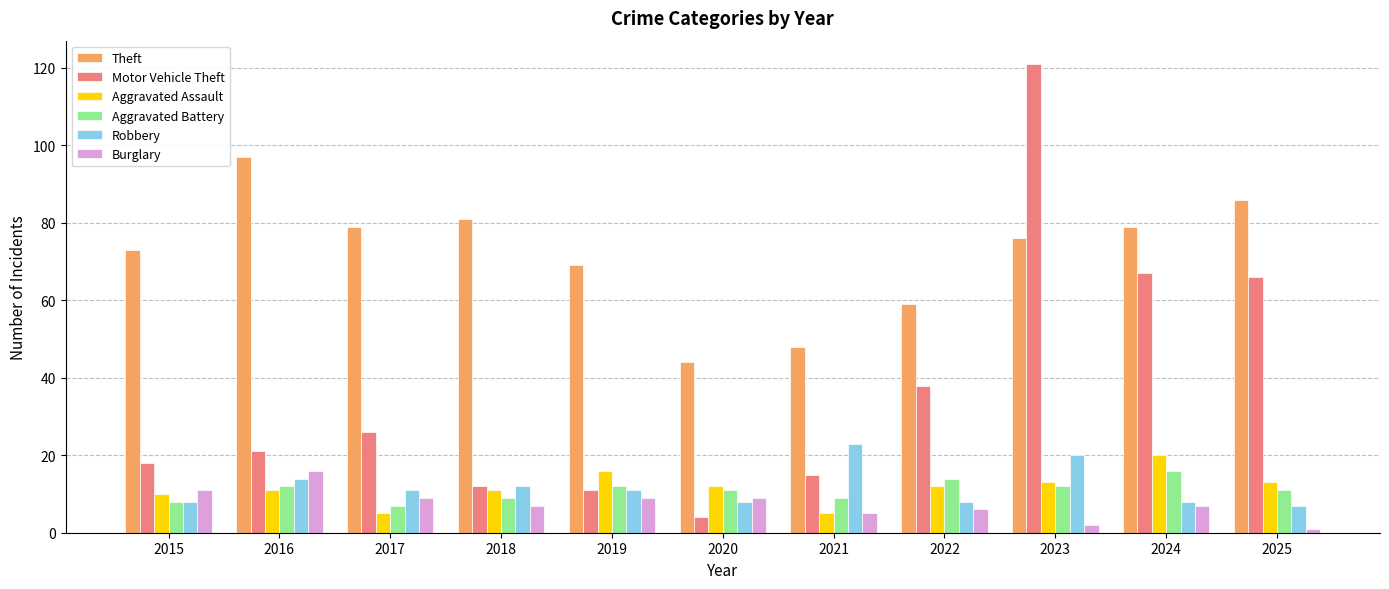

What is the lowest value of the Theft series?

44